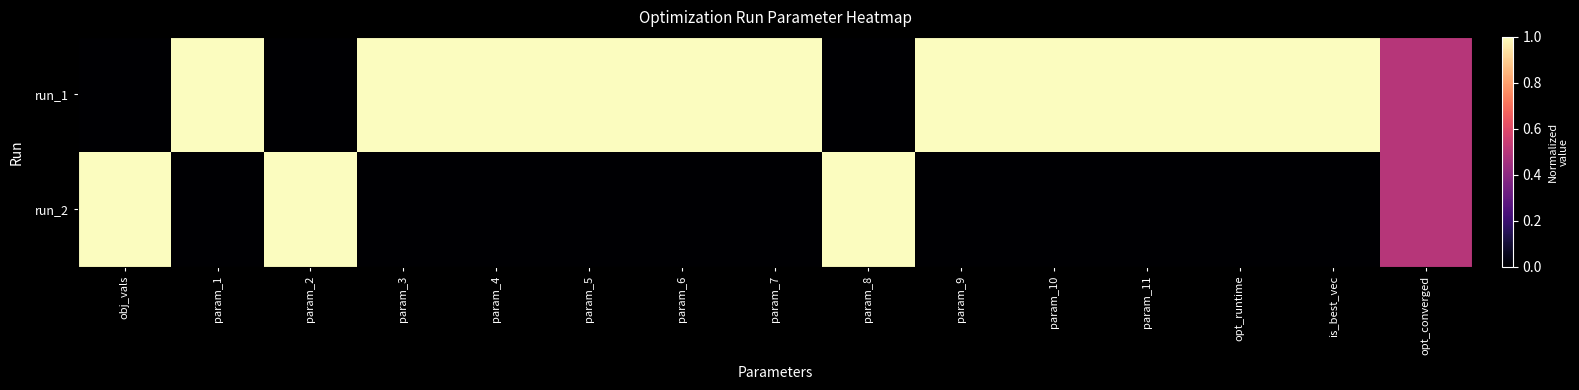

Count the number of data series in this chart.

2